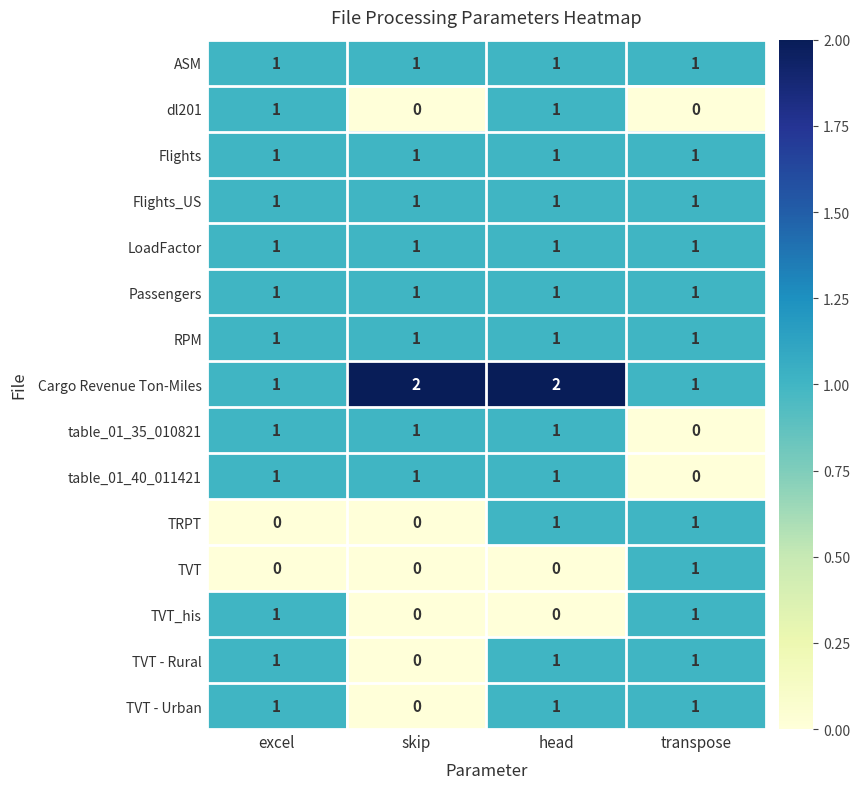

At which label does table_01_40_011421 reach its minimum?

transpose